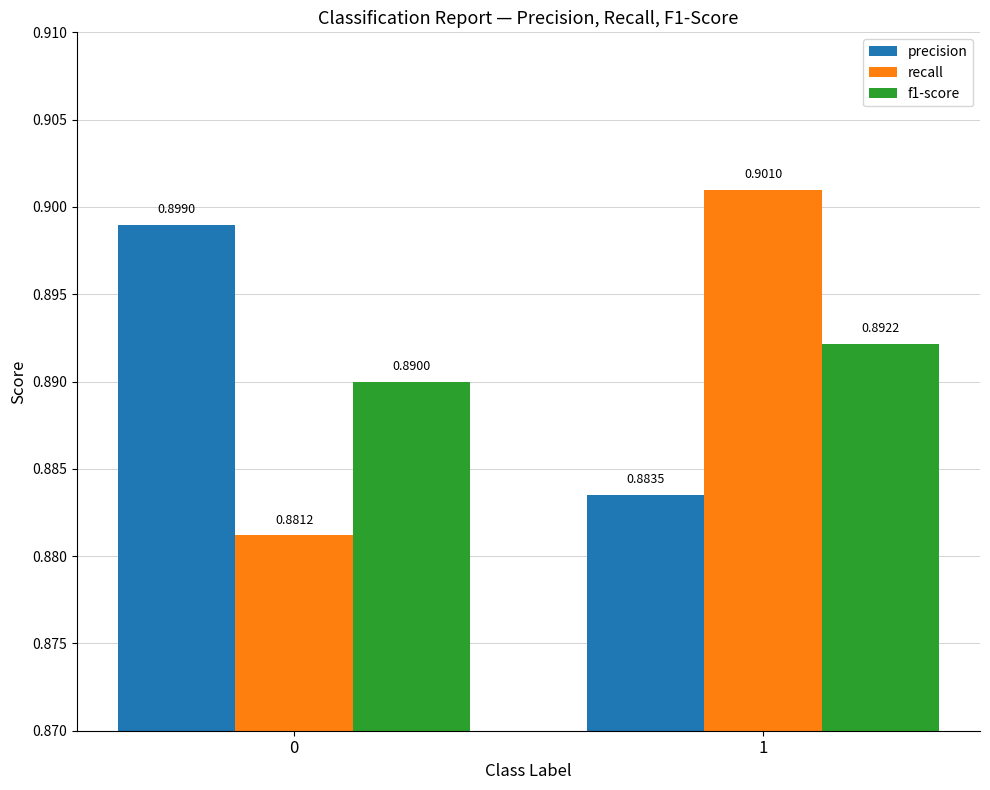

What is the total value across all series at 0?

2.7